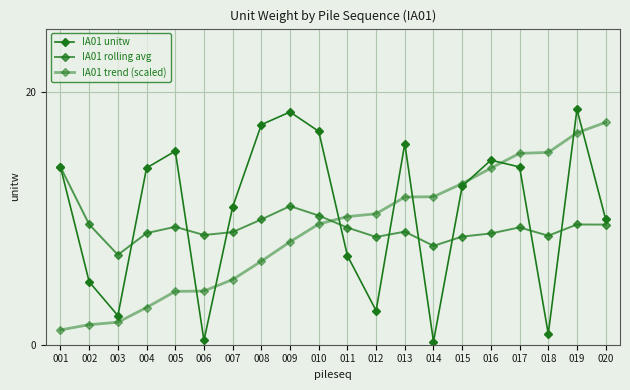

What is the value of the IA01 unitw point at the 3rd from the left?

2.3